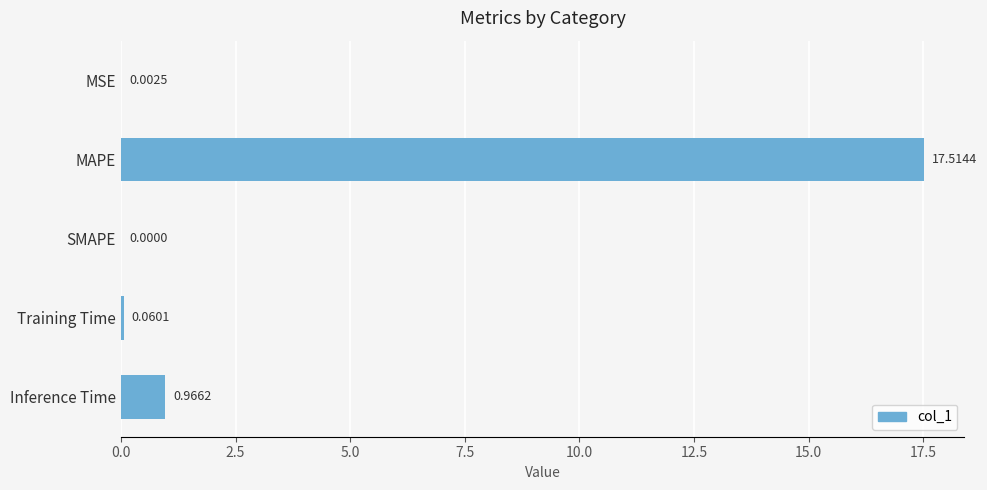

At which label is the value closest to 8?

Inference Time